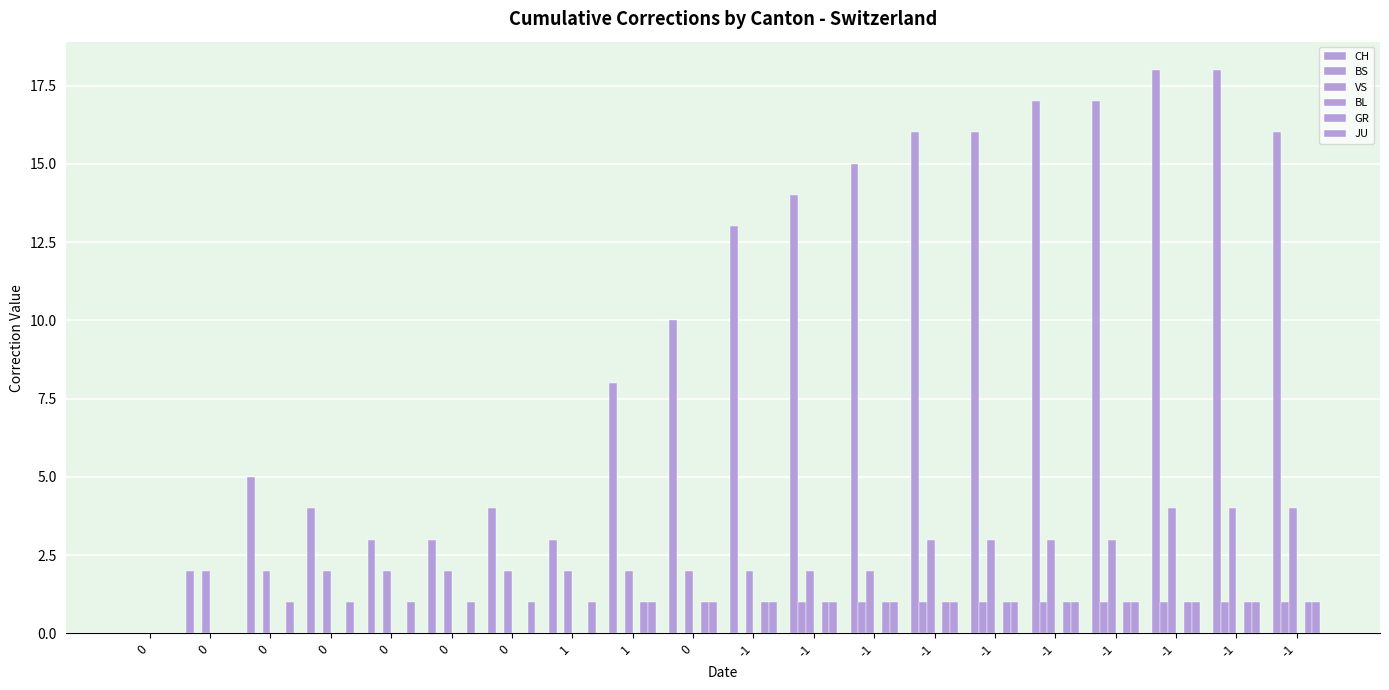

Reading left to right, what are all the values shown in this chart?

CH: 0	2	5	4	3	3	4	3	8	10	13	14	15	16	16	17	17	18	18	16
BS: 0	0	0	0	0	0	0	0	0	0	0	1	1	1	1	1	1	1	1	1
VS: 0	2	2	2	2	2	2	2	2	2	2	2	2	3	3	3	3	4	4	4
BL: 0	0	0	0	0	0	0	0	0	0	0	0	0	0	0	0	0	0	0	0
GR: 0	0	0	0	0	0	0	0	1	1	1	1	1	1	1	1	1	1	1	1
JU: 0	0	1	1	1	1	1	1	1	1	1	1	1	1	1	1	1	1	1	1